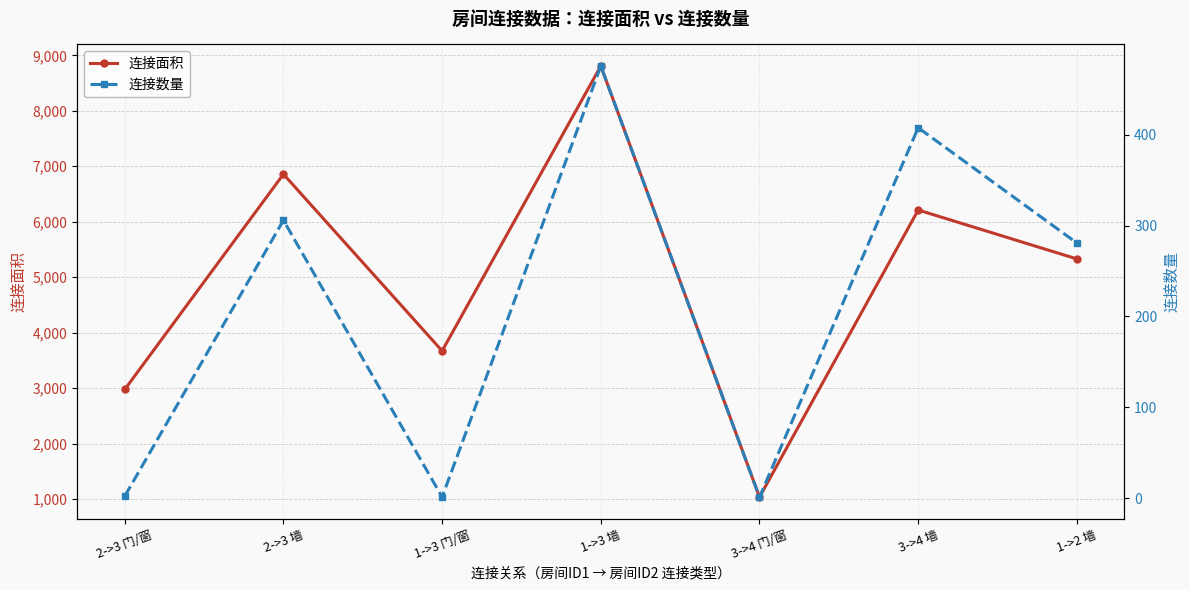

What is the maximum value shown in the chart?

8808